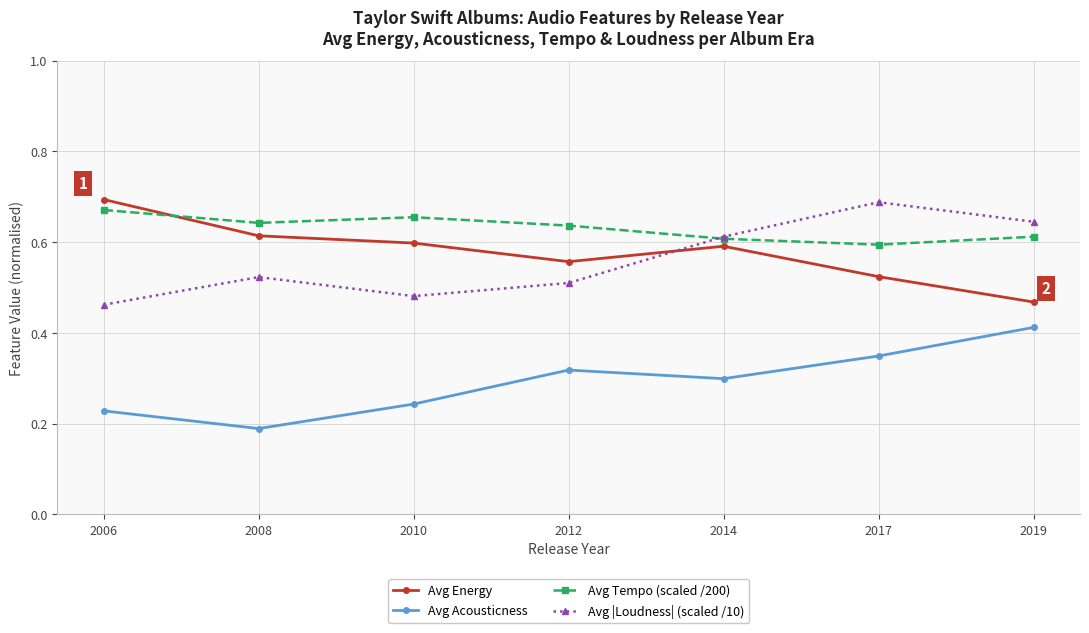

Which label corresponds to the smallest value in the chart?

2008